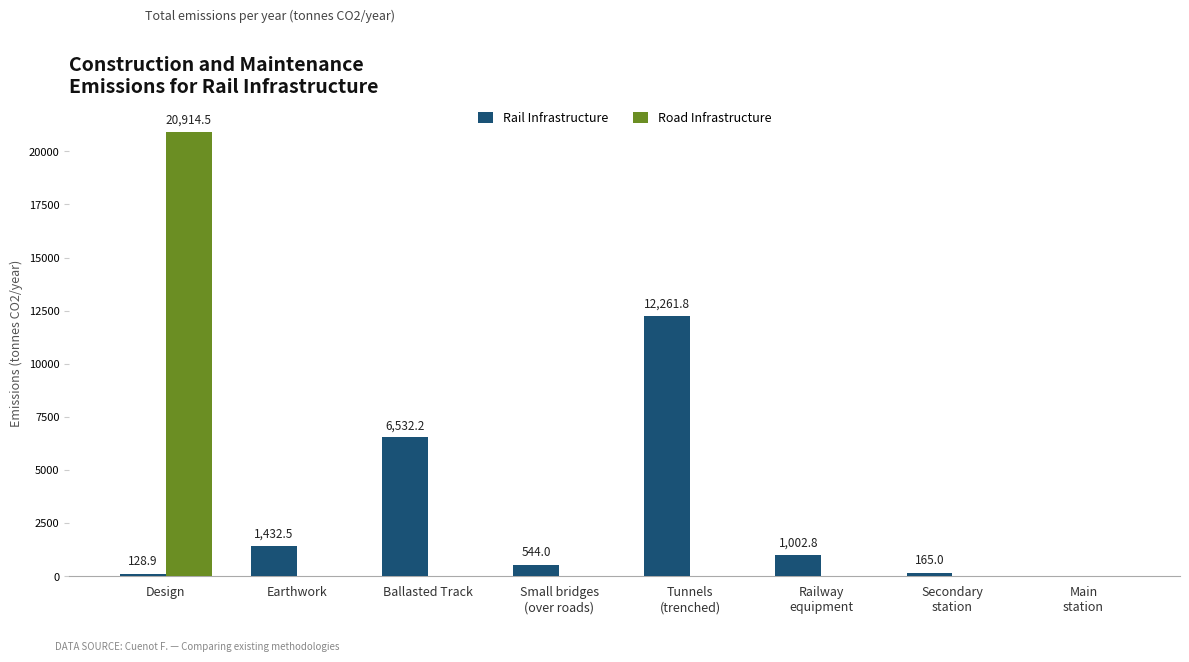

Are the bars grouped side by side (vs. stacked)?

Yes